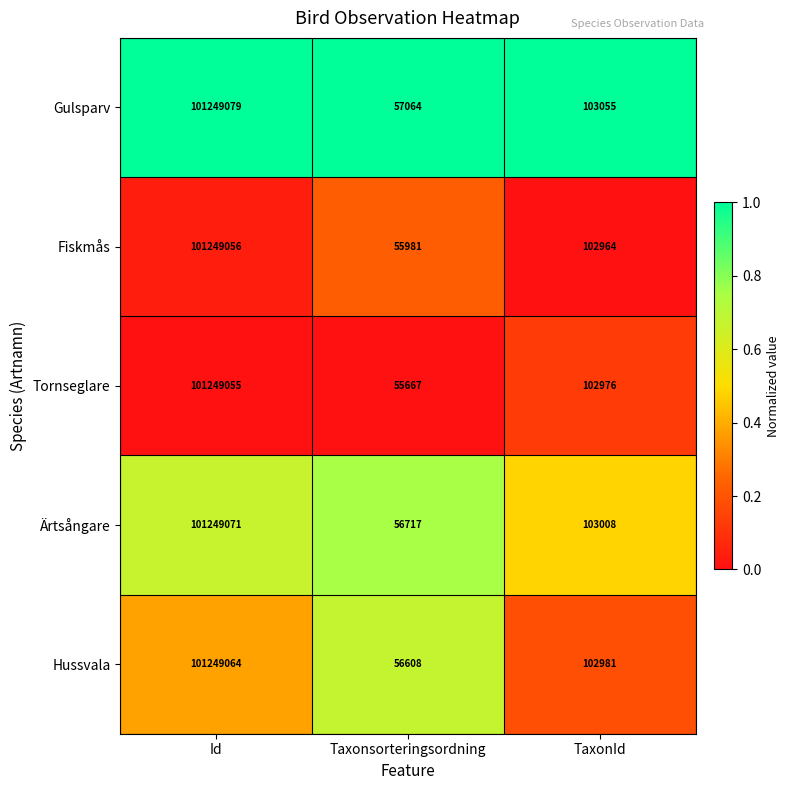

What is the difference between the highest and lowest values at Taxonsorteringsordning?

1397